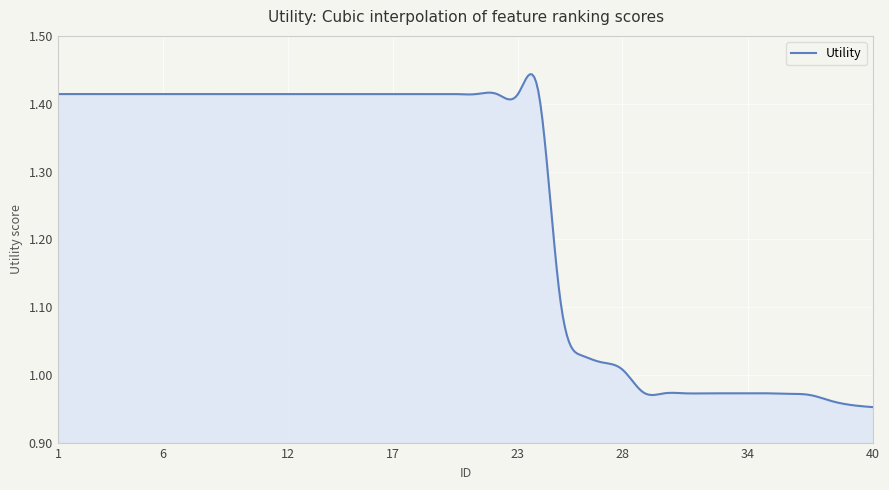

What is the difference between the maximum and minimum values?

0.5